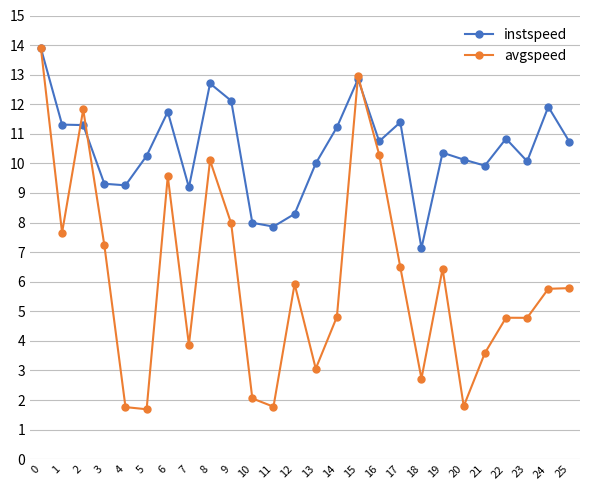

What is the highest value of the instspeed series?

13.9